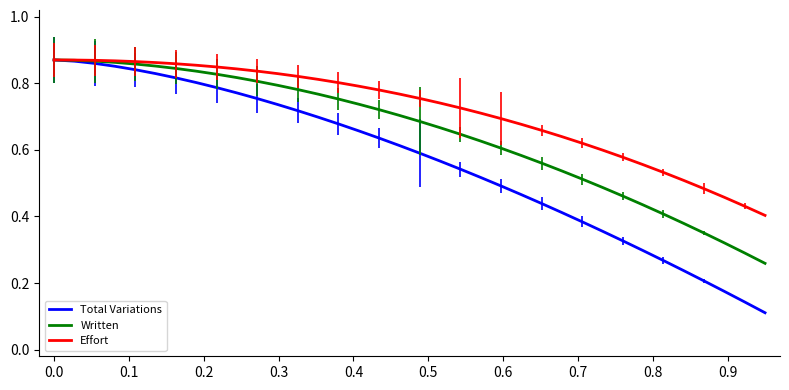

Is the value of Total Variations at 23 greater than the value of Effort at 0.9?

No